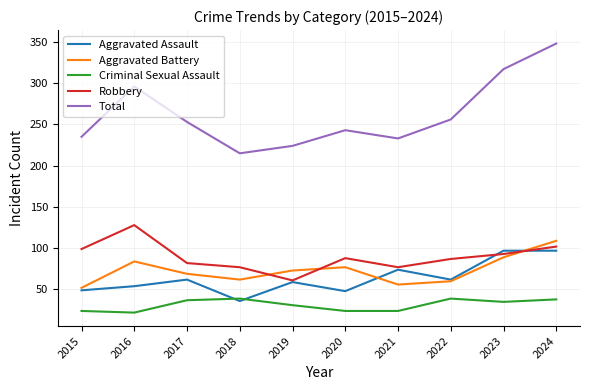

Is the value of Aggravated Battery at 2015 greater than the value of Aggravated Assault at 2018?

Yes